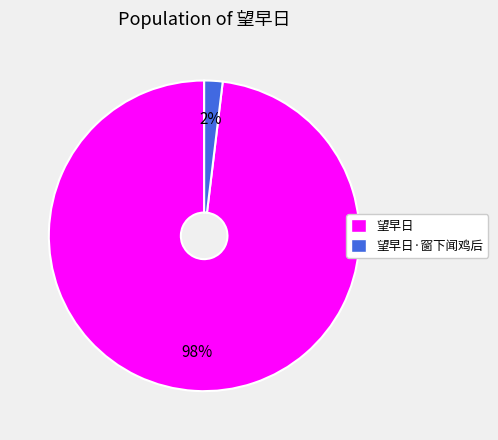

True or false: 望早日·窗下闻鸡后 accounts for 2% of the total.

True